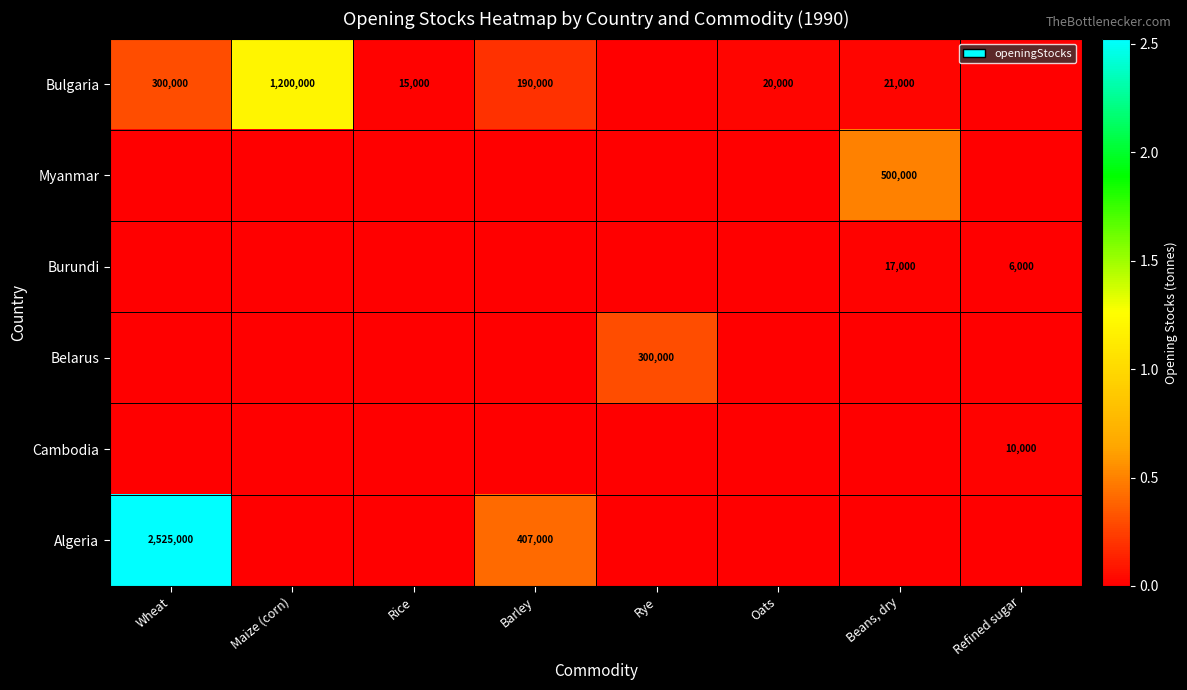

True or false: Burundi has a value of 17000 at Beans, dry.

True